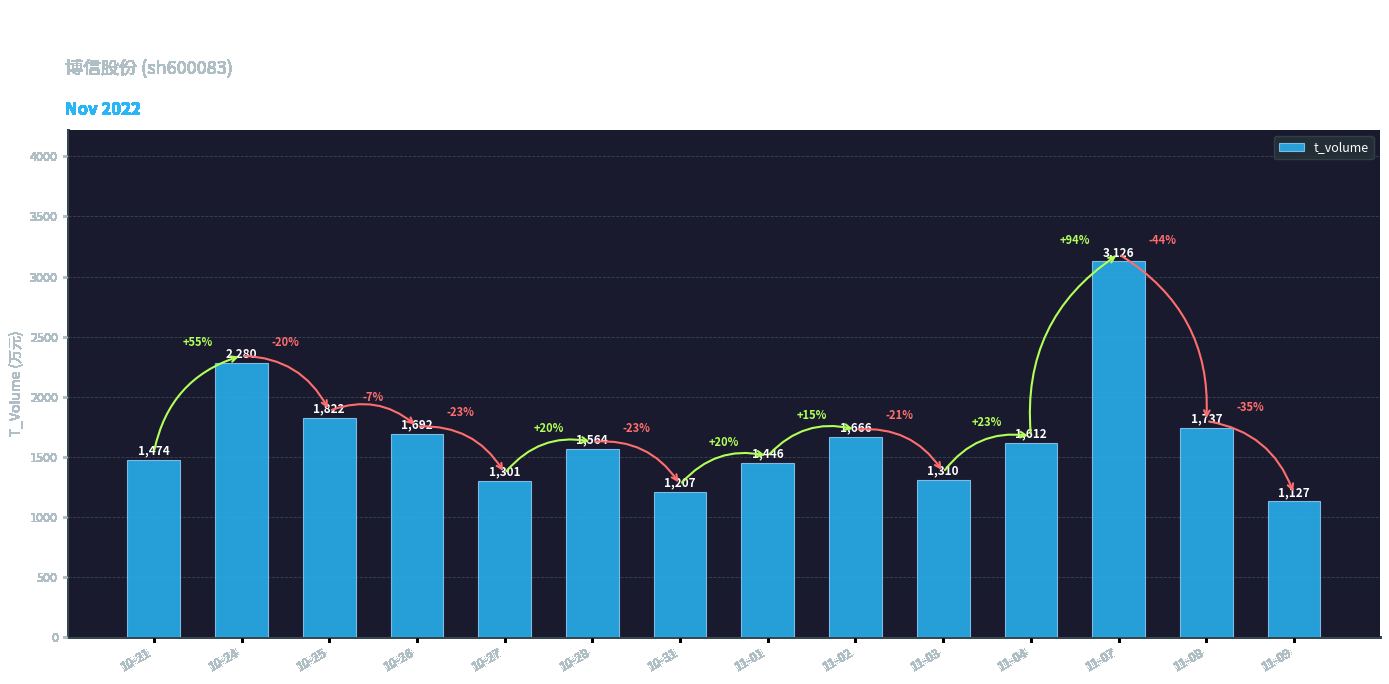

What is the average value?

1669